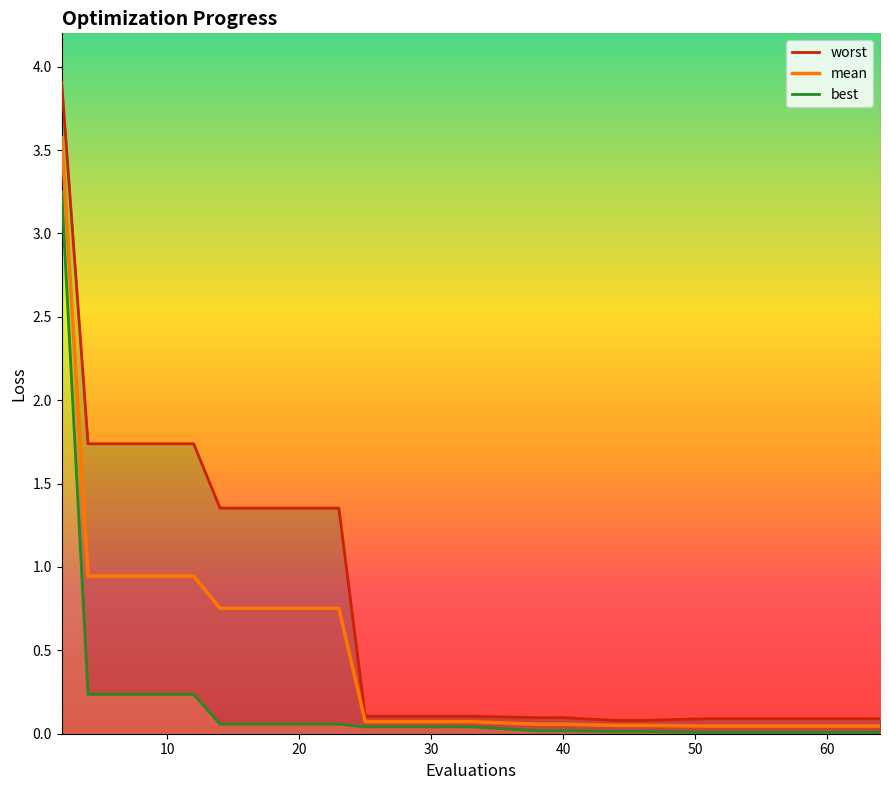

What is the highest value of the mean series?

3.6